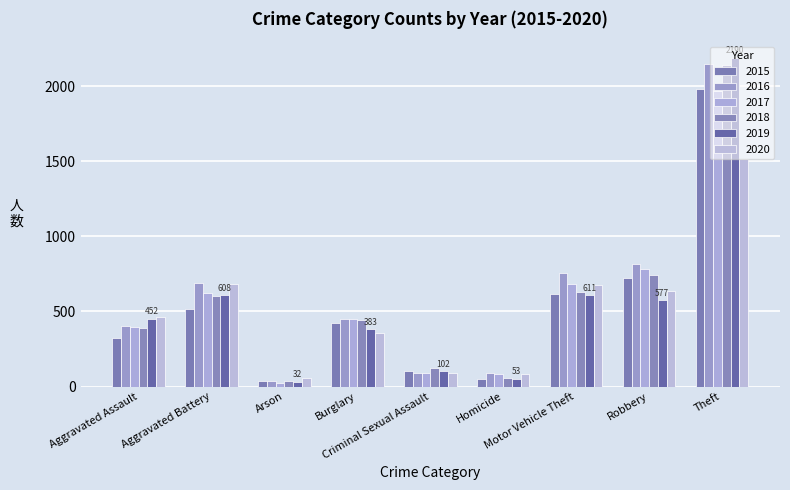

What is the label of the 2nd bar from the left?

Aggravated Battery